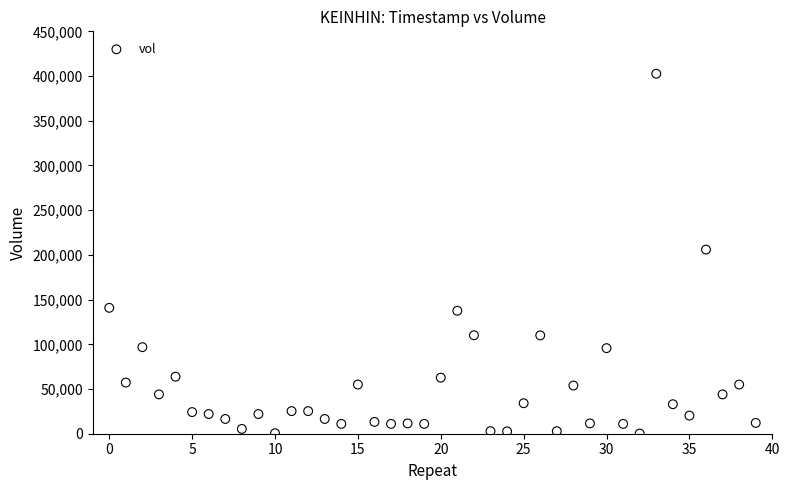

What Y value in the scatter plot is closest to 201410?

205920